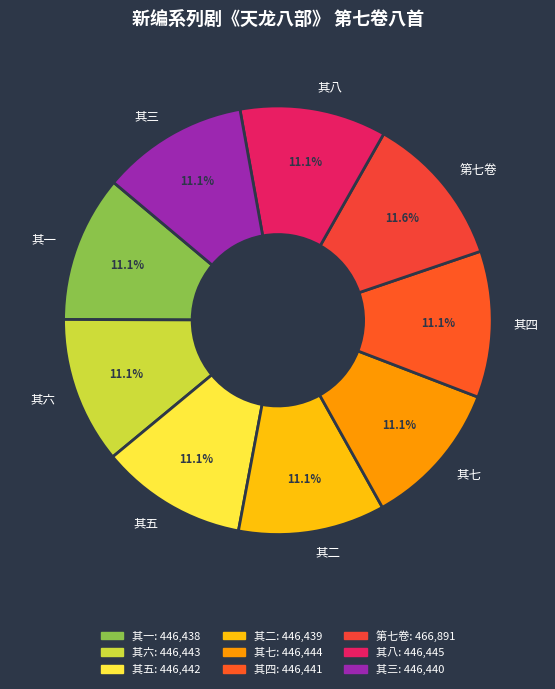

What portion of the pie excludes 其四?

88.9%